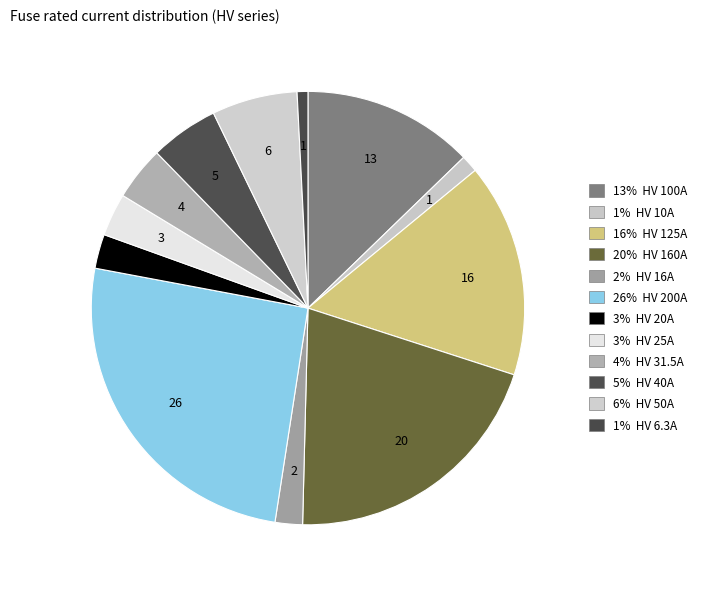

Which slice is the largest?

HV 200A